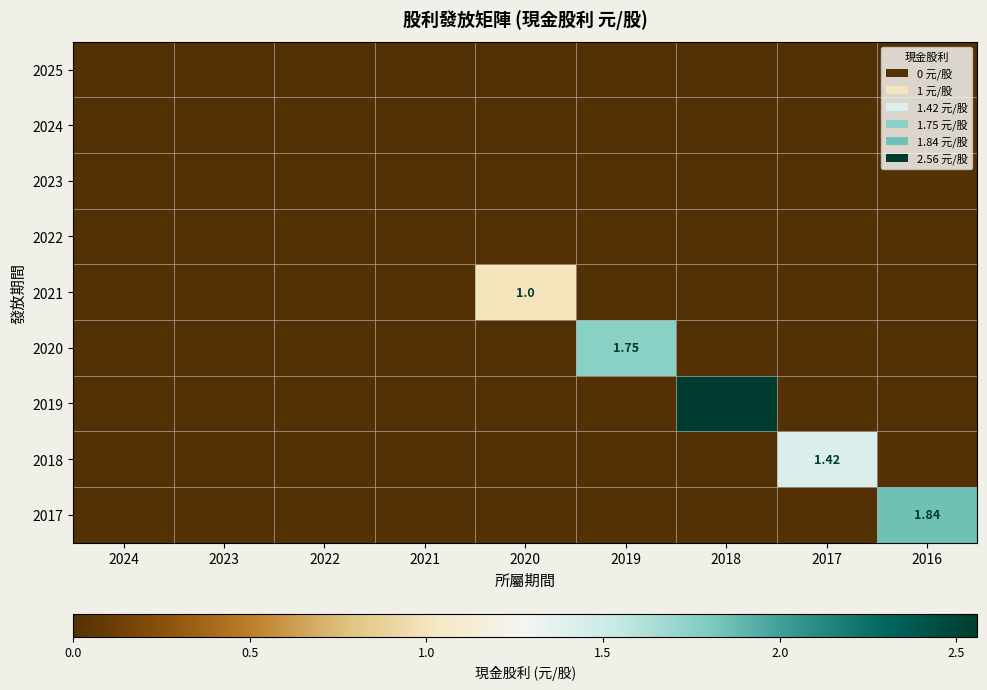

True or false: 2017 has a value of 1.8 at 2016.

True